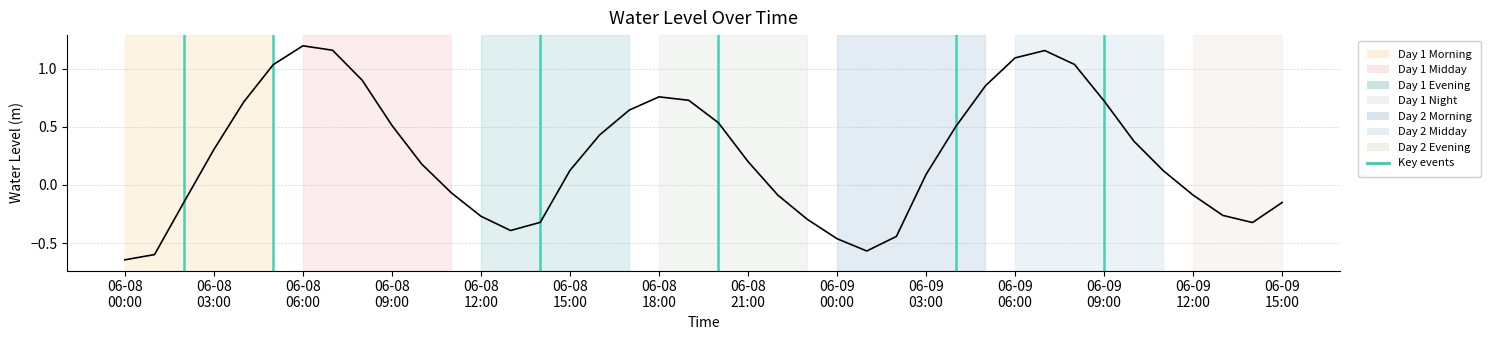

Does the chart display data point markers on the line(s)?

No